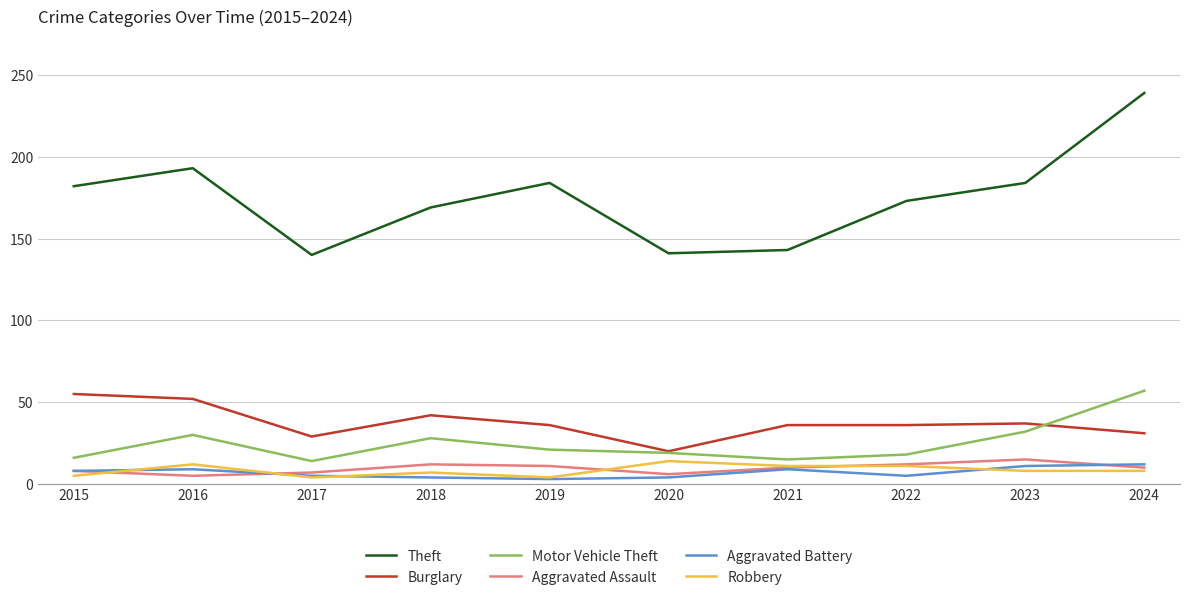

What is the difference between the highest and lowest values at 2023?

176